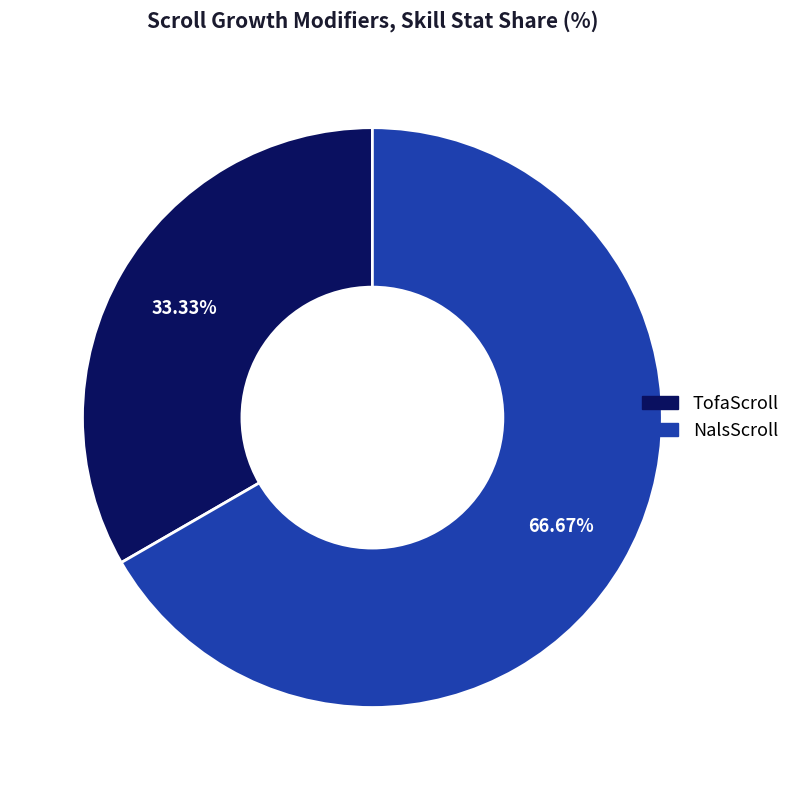

Does any single category account for the majority?

Yes